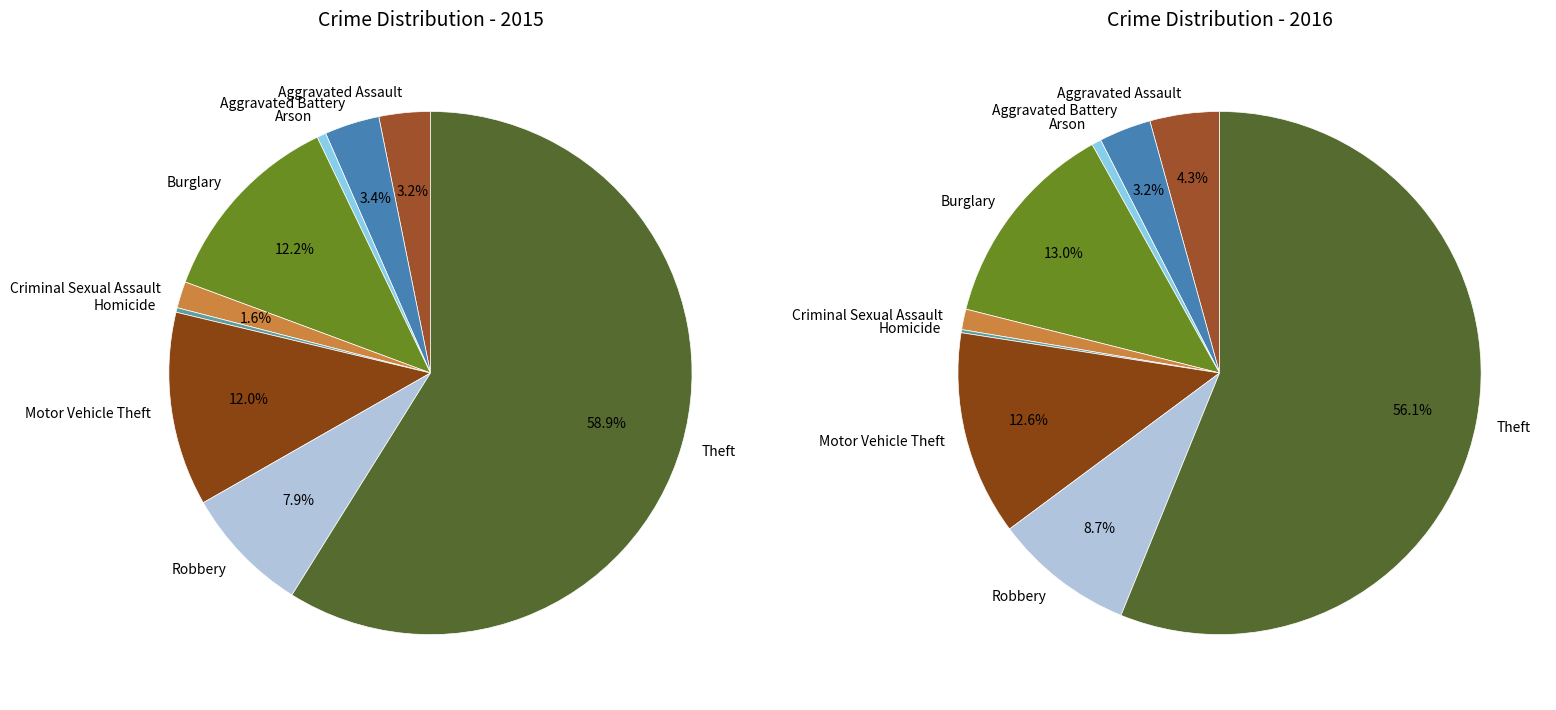

Which category has the biggest portion of the pie?

Theft